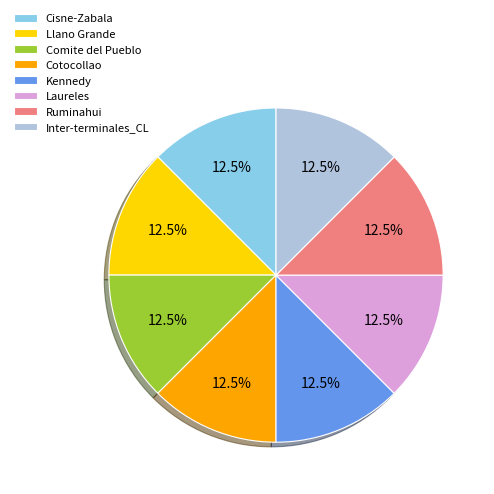

Is there any slice that represents more than half of the pie?

No